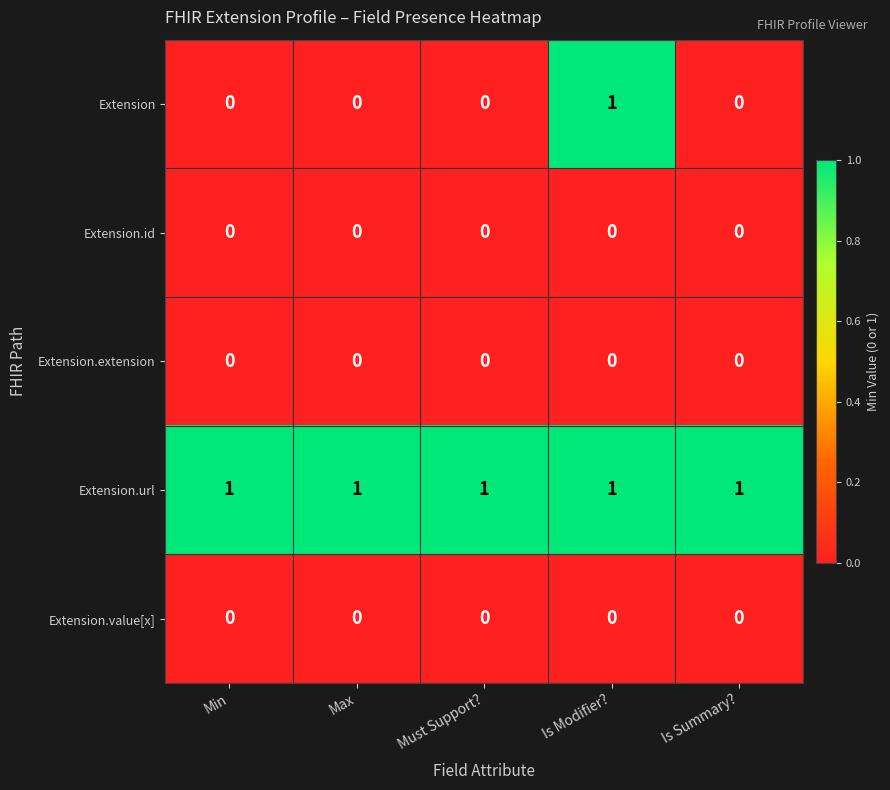

The Extension.url series shows 1 at Min. True or false?

True